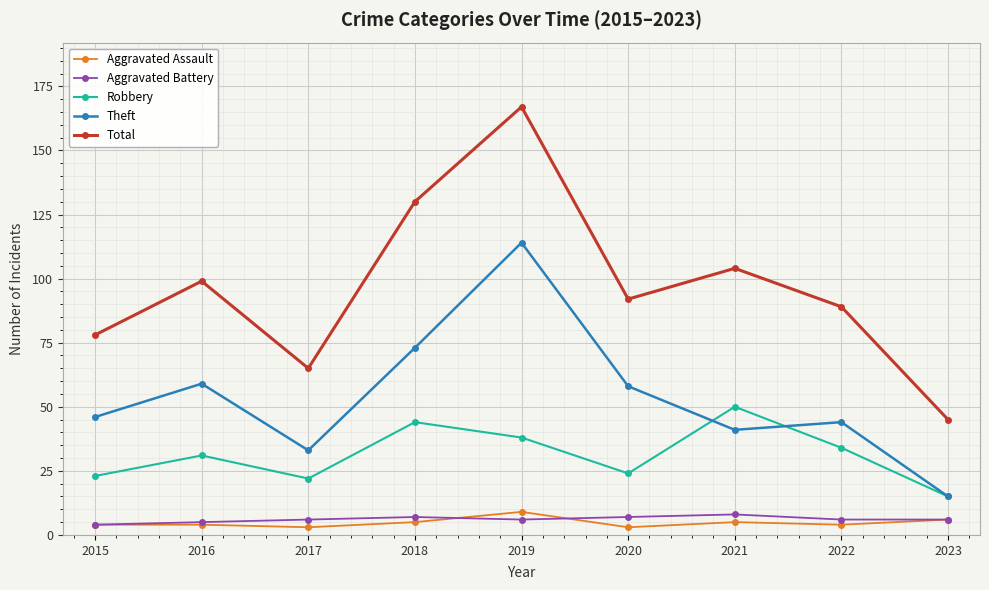

The Total series shows 92 at 2020. True or false?

True